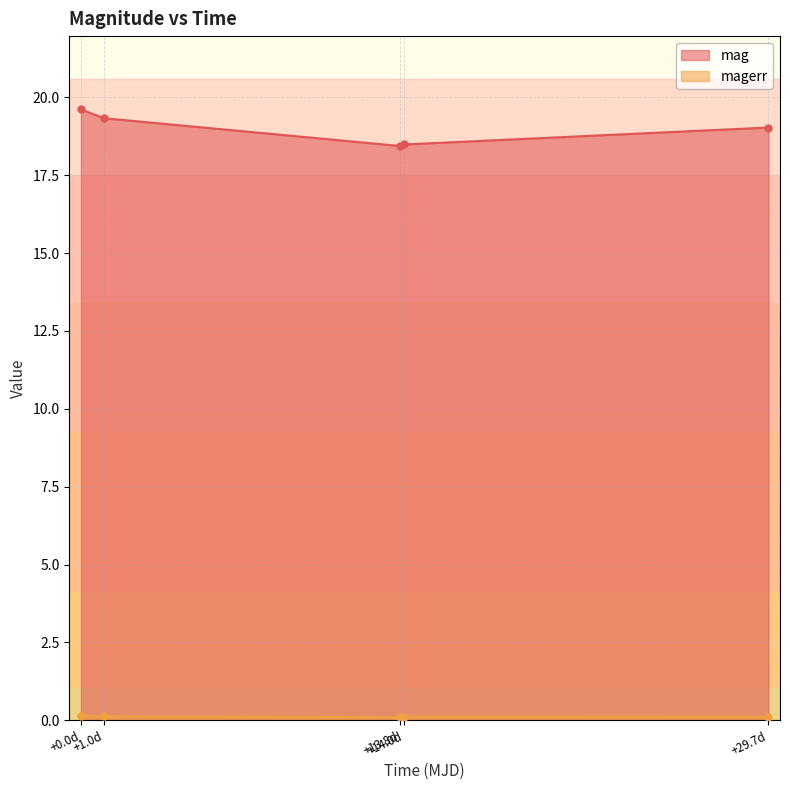

Count the magerr values in the range 0 to 1.

5